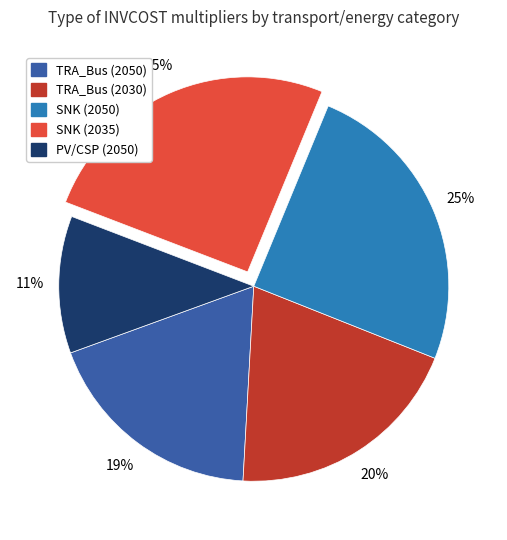

The SNK (2050) slice represents 25% of the pie. True or false?

True